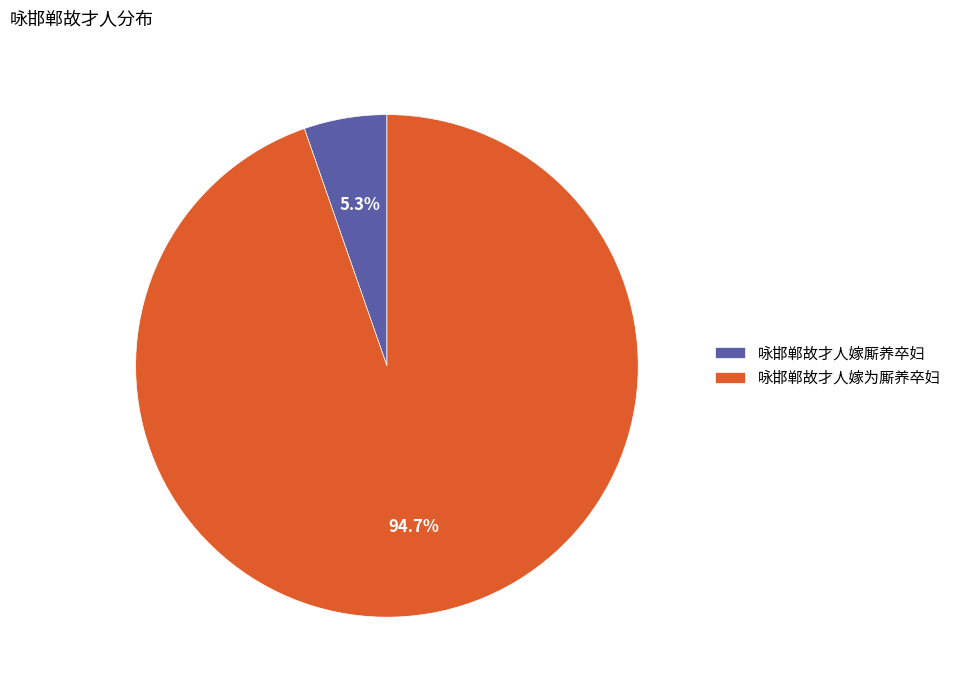

Is there a majority slice in this chart?

Yes